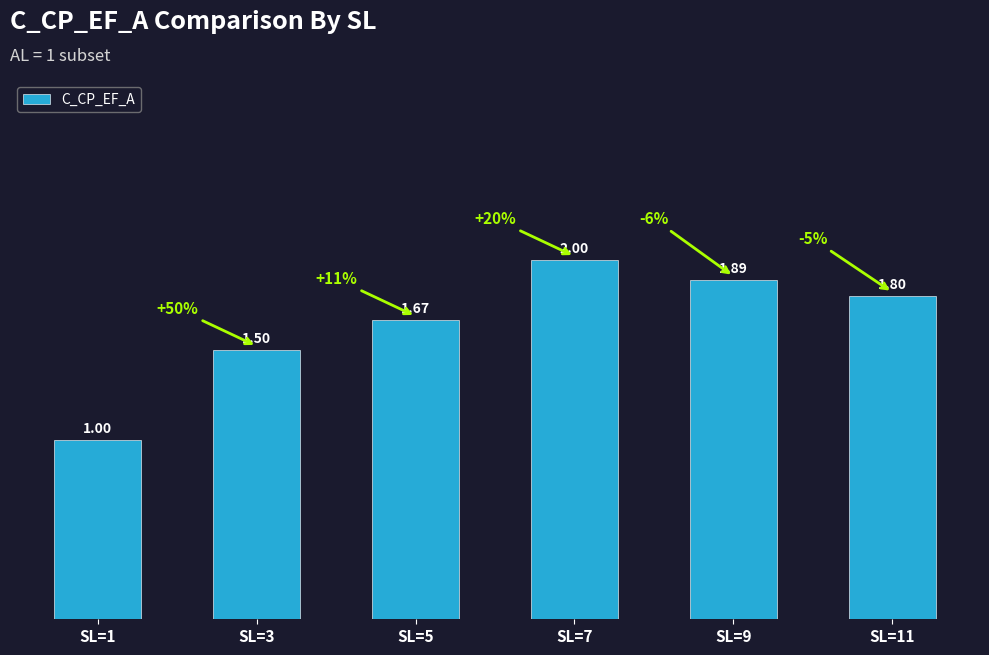

What is the value of the 2nd bar from the left?

1.5